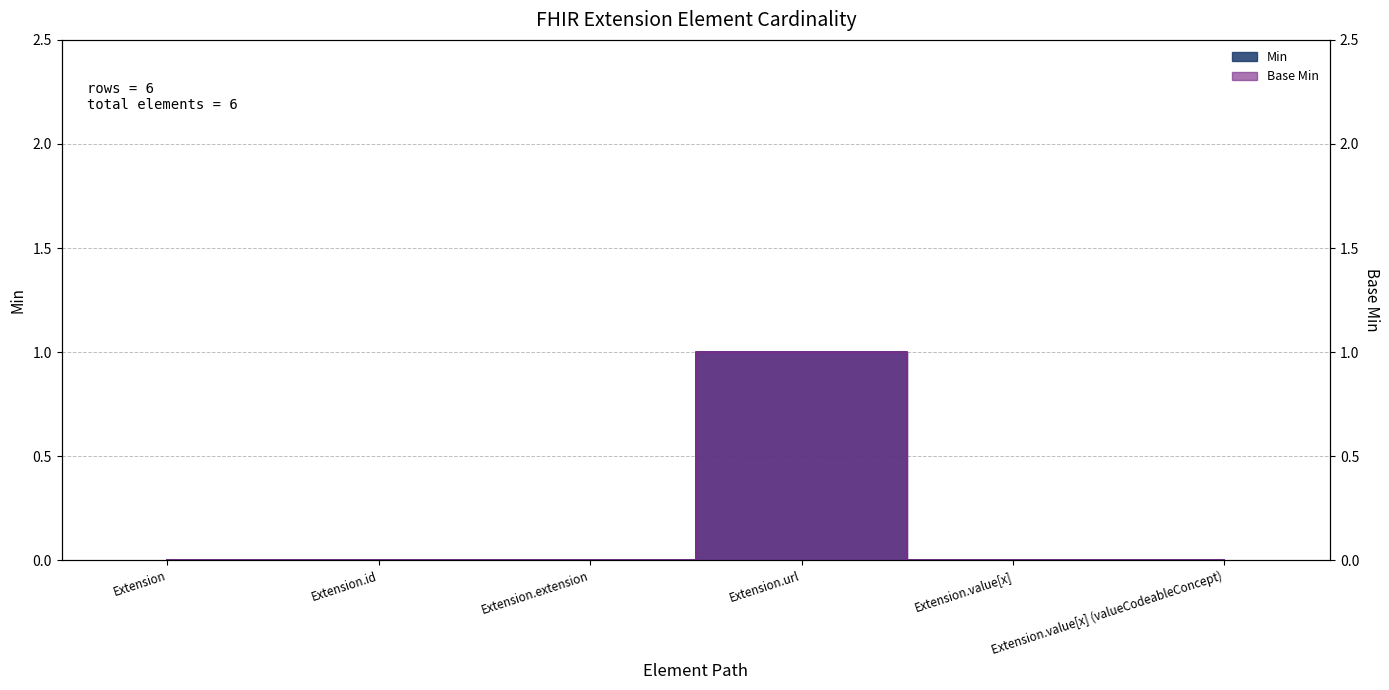

True or false: Base Min has a value of 0 at Extension.value[x].

False